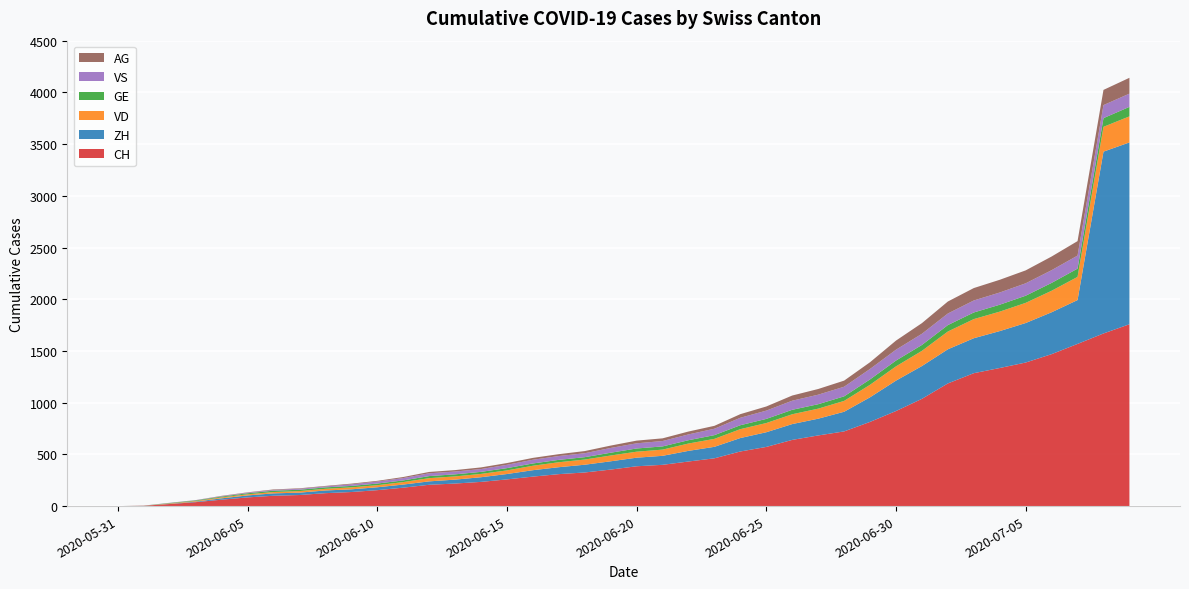

Reading left to right, transcribe all the data shown in this chart.

CH: 2020-05-31=0	2020-06-01=3	2020-06-02=20	2020-06-03=38	2020-06-04=62	2020-06-05=84	2020-06-06=100	2020-06-07=107	2020-06-08=125	2020-06-09=136	2020-06-10=154	2020-06-11=178	2020-06-12=206	2020-06-13=218	2020-06-14=234	2020-06-15=258	2020-06-16=285	2020-06-17=309	2020-06-18=325	2020-06-19=353	2020-06-20=385	2020-06-21=399	2020-06-22=431	2020-06-23=462	2020-06-24=528	2020-06-25=572	2020-06-26=640	2020-06-27=683	2020-06-28=722	2020-06-29=814	2020-06-30=919	2020-07-01=1037	2020-07-02=1186	2020-07-03=1285	2020-07-04=1335	2020-07-05=1388	2020-07-06=1469	2020-07-07=1568	2020-07-08=1669	2020-07-09=1758
ZH: 2020-05-31=0	2020-06-01=0	2020-06-02=2	2020-06-03=5	2020-06-04=13	2020-06-05=19	2020-06-06=23	2020-06-07=23	2020-06-08=26	2020-06-09=26	2020-06-10=28	2020-06-11=30	2020-06-12=33	2020-06-13=38	2020-06-14=45	2020-06-15=52	2020-06-16=62	2020-06-17=67	2020-06-18=75	2020-06-19=80	2020-06-20=83	2020-06-21=87	2020-06-22=103	2020-06-23=111	2020-06-24=130	2020-06-25=142	2020-06-26=153	2020-06-27=162	2020-06-28=190	2020-06-29=238	2020-06-30=294	2020-07-01=317	2020-07-02=330	2020-07-03=338	2020-07-04=357	2020-07-05=382	2020-07-06=405	2020-07-07=424	2020-07-08=1758	2020-07-09=1758
VD: 2020-05-31=0	2020-06-01=0	2020-06-02=4	2020-06-03=6	2020-06-04=9	2020-06-05=11	2020-06-06=13	2020-06-07=15	2020-06-08=16	2020-06-09=19	2020-06-10=20	2020-06-11=24	2020-06-12=31	2020-06-13=31	2020-06-14=32	2020-06-15=35	2020-06-16=43	2020-06-17=48	2020-06-18=50	2020-06-19=56	2020-06-20=58	2020-06-21=60	2020-06-22=71	2020-06-23=77	2020-06-24=86	2020-06-25=89	2020-06-26=95	2020-06-27=97	2020-06-28=105	2020-06-29=121	2020-06-30=138	2020-07-01=147	2020-07-02=172	2020-07-03=185	2020-07-04=188	2020-07-05=195	2020-07-06=208	2020-07-07=224	2020-07-08=240	2020-07-09=252
GE: 2020-05-31=0	2020-06-01=1	2020-06-02=4	2020-06-03=6	2020-06-04=8	2020-06-05=10	2020-06-06=13	2020-06-07=13	2020-06-08=14	2020-06-09=14	2020-06-10=16	2020-06-11=16	2020-06-12=20	2020-06-13=20	2020-06-14=20	2020-06-15=22	2020-06-16=22	2020-06-17=23	2020-06-18=23	2020-06-19=27	2020-06-20=31	2020-06-21=31	2020-06-22=32	2020-06-23=36	2020-06-24=38	2020-06-25=40	2020-06-26=43	2020-06-27=43	2020-06-28=44	2020-06-29=52	2020-06-30=56	2020-07-01=57	2020-07-02=62	2020-07-03=64	2020-07-04=67	2020-07-05=69	2020-07-06=76	2020-07-07=80	2020-07-08=84	2020-07-09=92
VS: 2020-05-31=0	2020-06-01=1	2020-06-02=2	2020-06-03=2	2020-06-04=4	2020-06-05=6	2020-06-06=7	2020-06-07=9	2020-06-08=9	2020-06-09=15	2020-06-10=19	2020-06-11=23	2020-06-12=27	2020-06-13=27	2020-06-14=27	2020-06-15=32	2020-06-16=36	2020-06-17=37	2020-06-18=38	2020-06-19=46	2020-06-20=50	2020-06-21=52	2020-06-22=56	2020-06-23=62	2020-06-24=72	2020-06-25=80	2020-06-26=88	2020-06-27=92	2020-06-28=93	2020-06-29=101	2020-06-30=105	2020-07-01=108	2020-07-02=112	2020-07-03=116	2020-07-04=118	2020-07-05=120	2020-07-06=123	2020-07-07=126	2020-07-08=126	2020-07-09=128
AG: 2020-05-31=0	2020-06-01=0	2020-06-02=0	2020-06-03=1	2020-06-04=3	2020-06-05=3	2020-06-06=5	2020-06-07=5	2020-06-08=5	2020-06-09=7	2020-06-10=7	2020-06-11=10	2020-06-12=13	2020-06-13=14	2020-06-14=16	2020-06-15=17	2020-06-16=18	2020-06-17=18	2020-06-18=21	2020-06-19=23	2020-06-20=26	2020-06-21=26	2020-06-22=28	2020-06-23=28	2020-06-24=35	2020-06-25=40	2020-06-26=50	2020-06-27=55	2020-06-28=59	2020-06-29=65	2020-06-30=88	2020-07-01=103	2020-07-02=116	2020-07-03=120	2020-07-04=123	2020-07-05=125	2020-07-06=132	2020-07-07=140	2020-07-08=147	2020-07-09=153